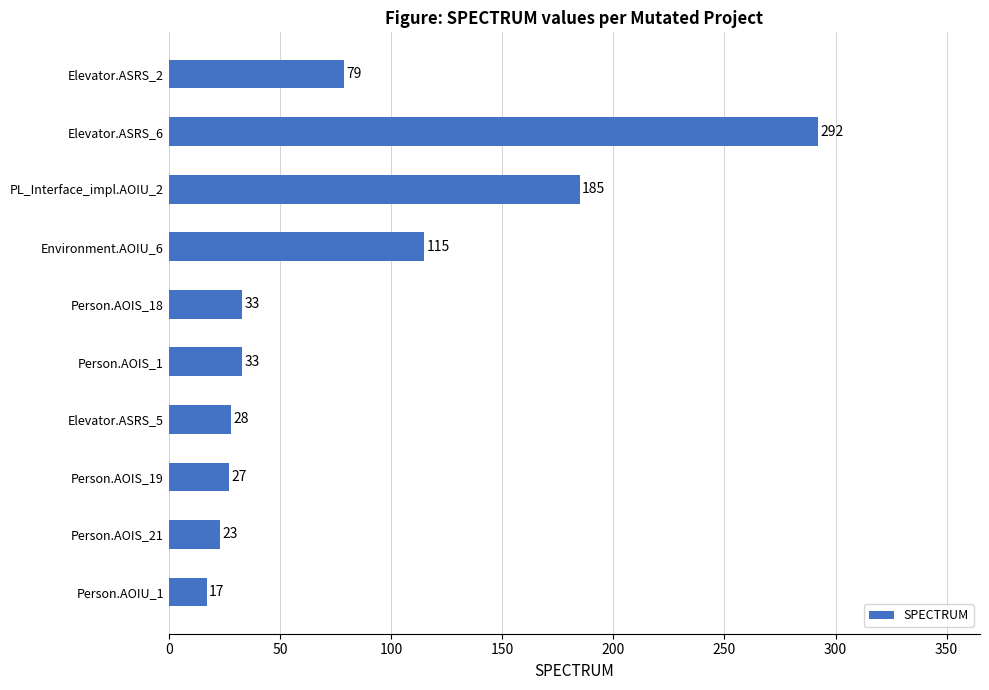

The chart shows a value of 7 at Elevator.ASRS_5. True or false?

False